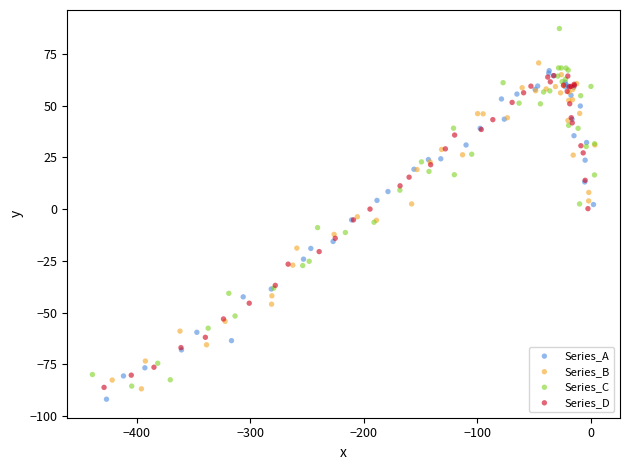

Which series reaches the minimum Y coordinate?

Series_A